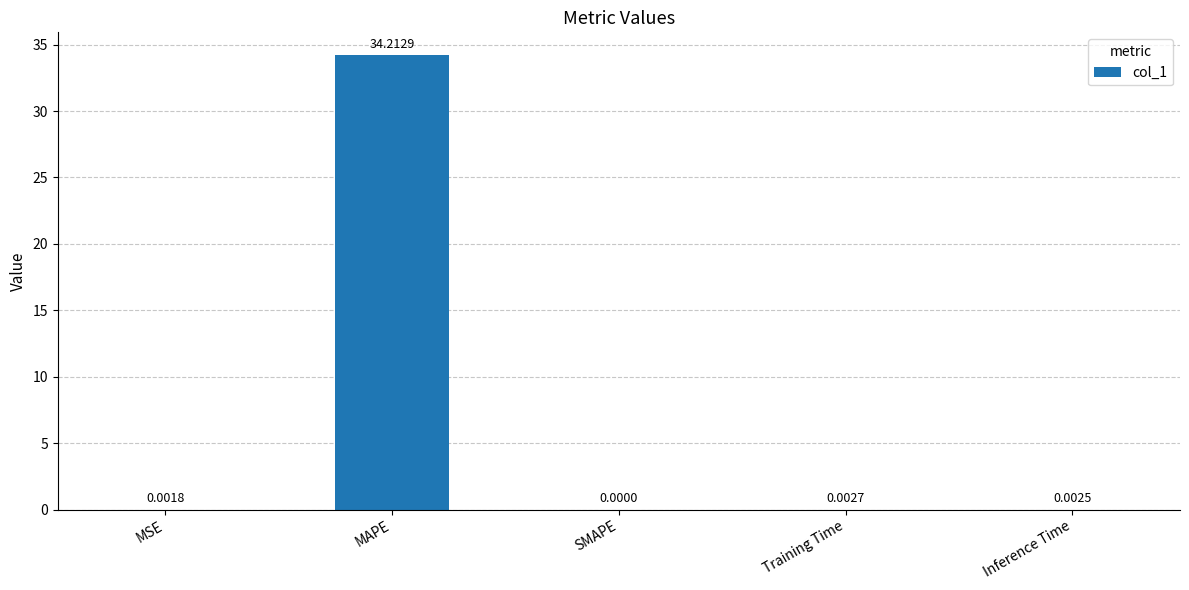

What is the sum of the values at Inference Time and MAPE?

34.2